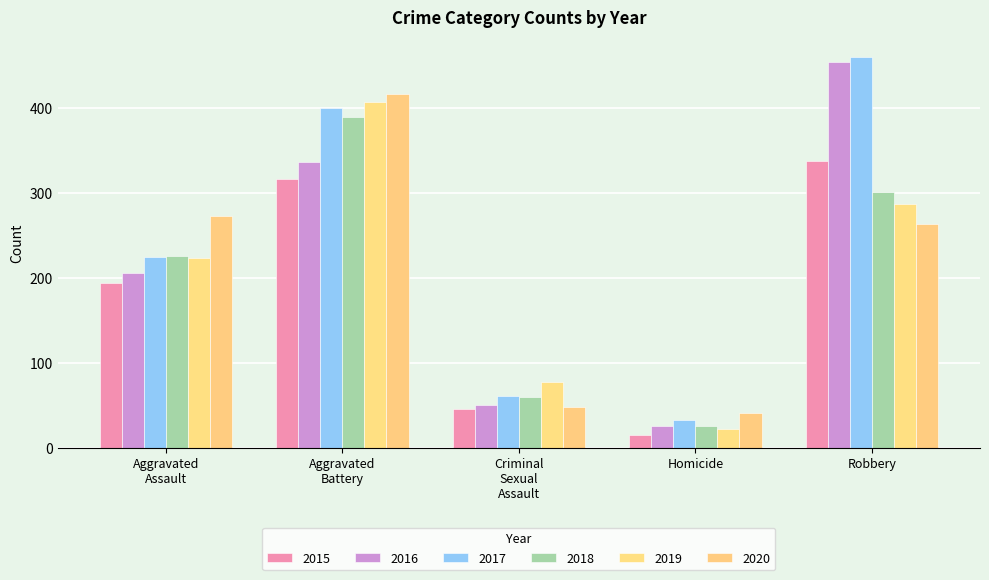

What is the smallest value displayed?

15